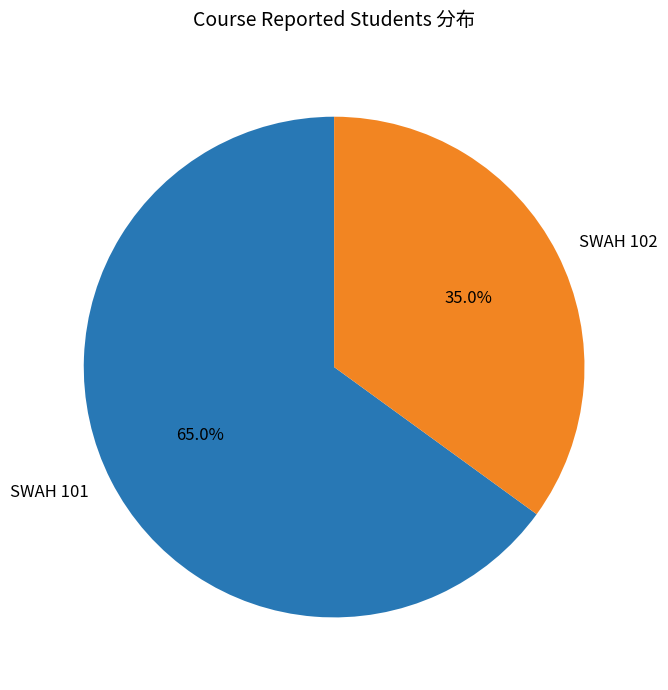

How many segments does this pie chart have?

2